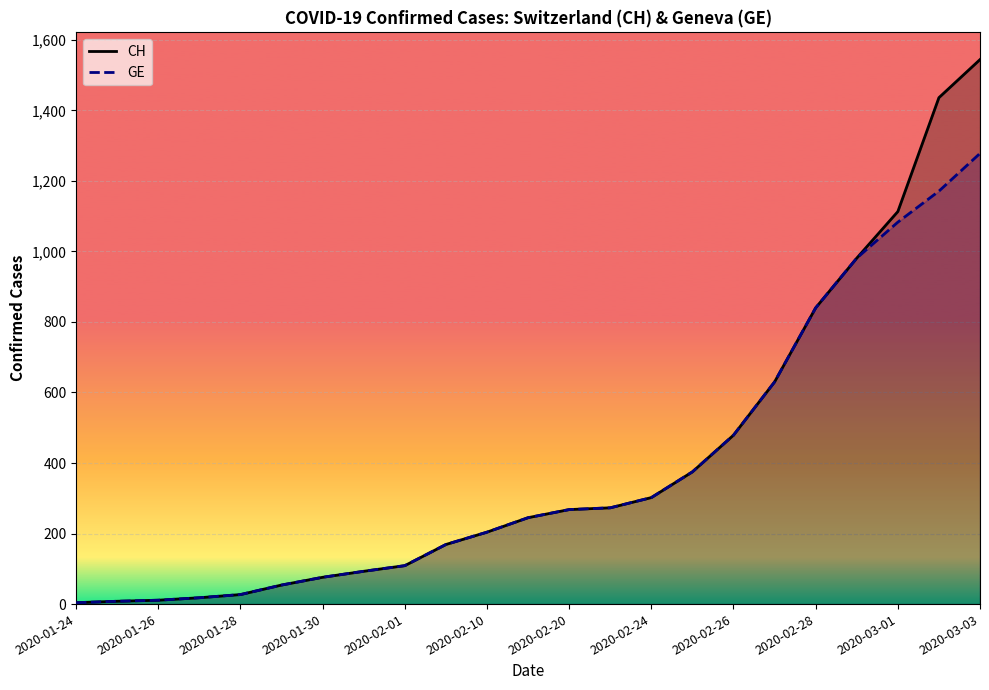

At 15, list the series in order from largest to smallest.

CH, GE